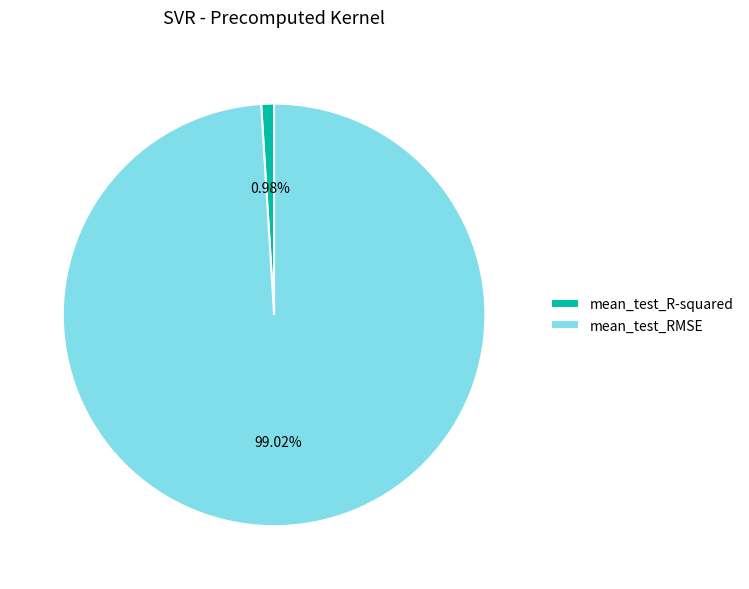

True or false: mean_test_R-squared accounts for 10% of the total.

False